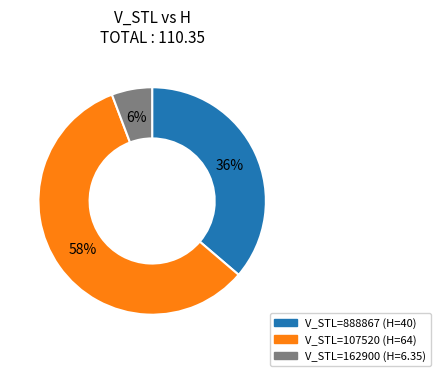

Count the number of slices in the pie.

3